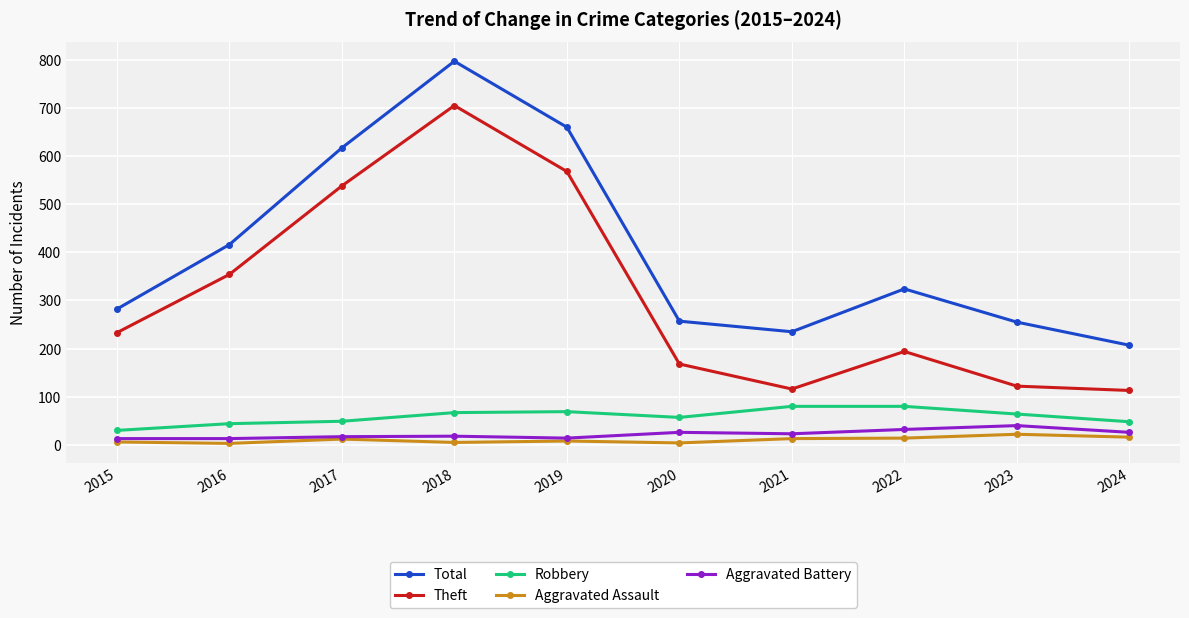

What is the difference between the maximum and second lowest values in the Aggravated Battery series?

27